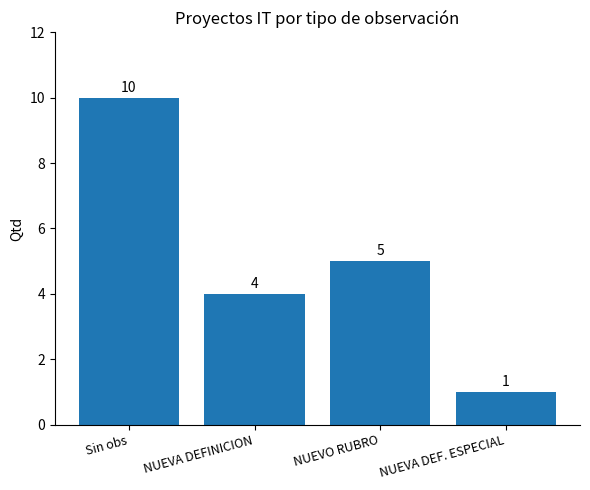

Reading right to left, transcribe all the data shown in this chart.

1	5	4	10